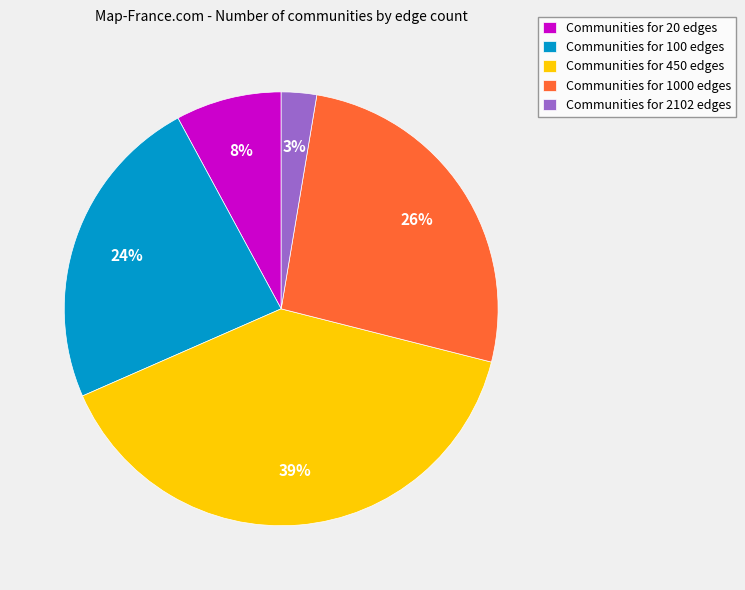

Between Communities for 2102 edges and Communities for 450 edges, which is larger?

Communities for 450 edges